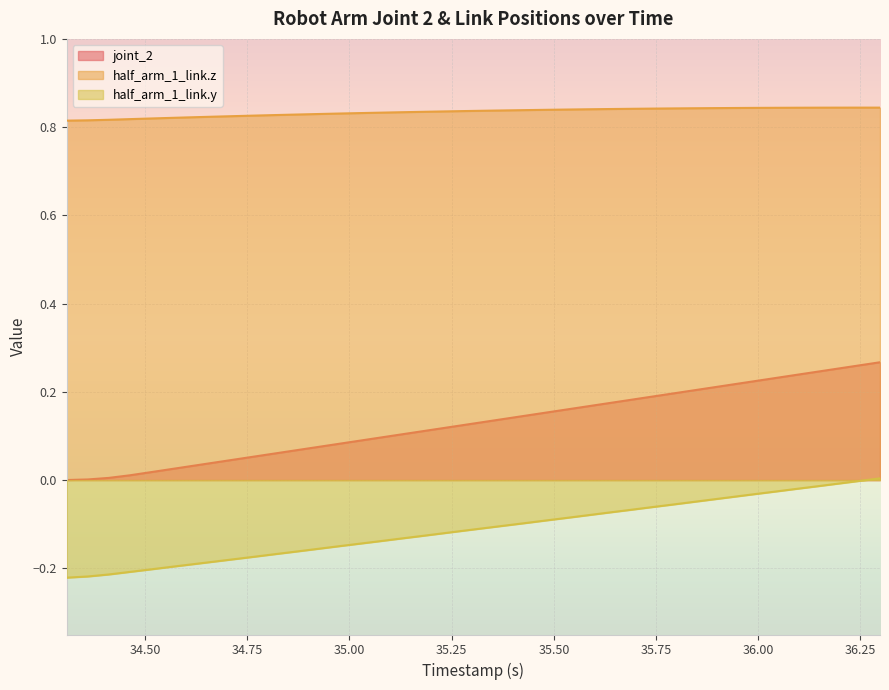

At which category does the chart reach its minimum across all series?

34.308